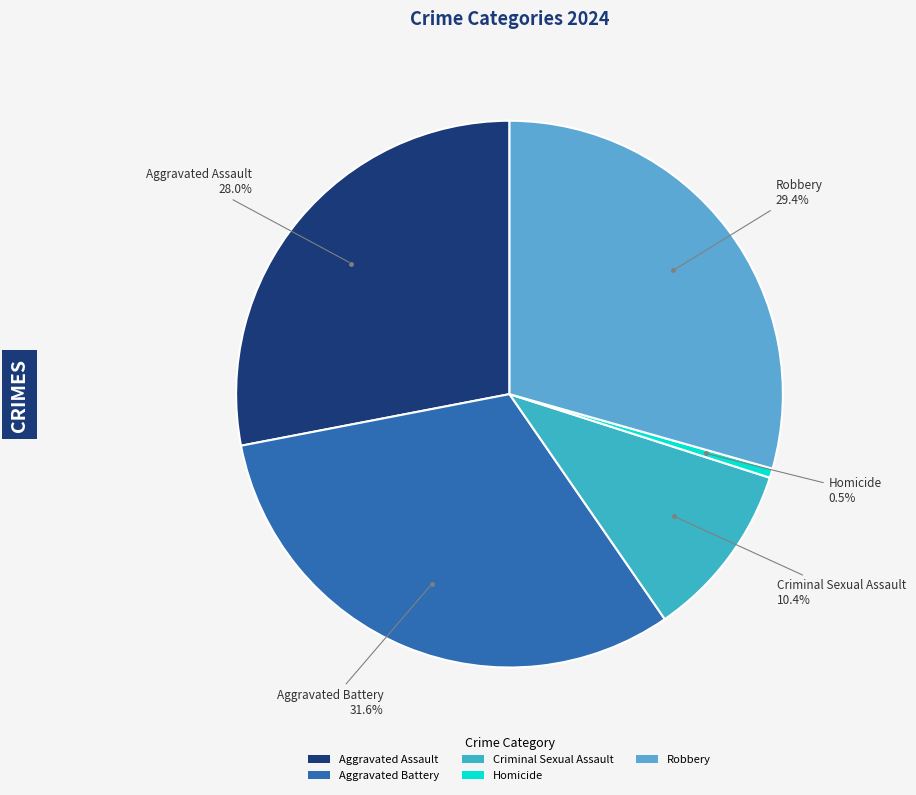

Between Homicide and Aggravated Battery, which is larger?

Aggravated Battery